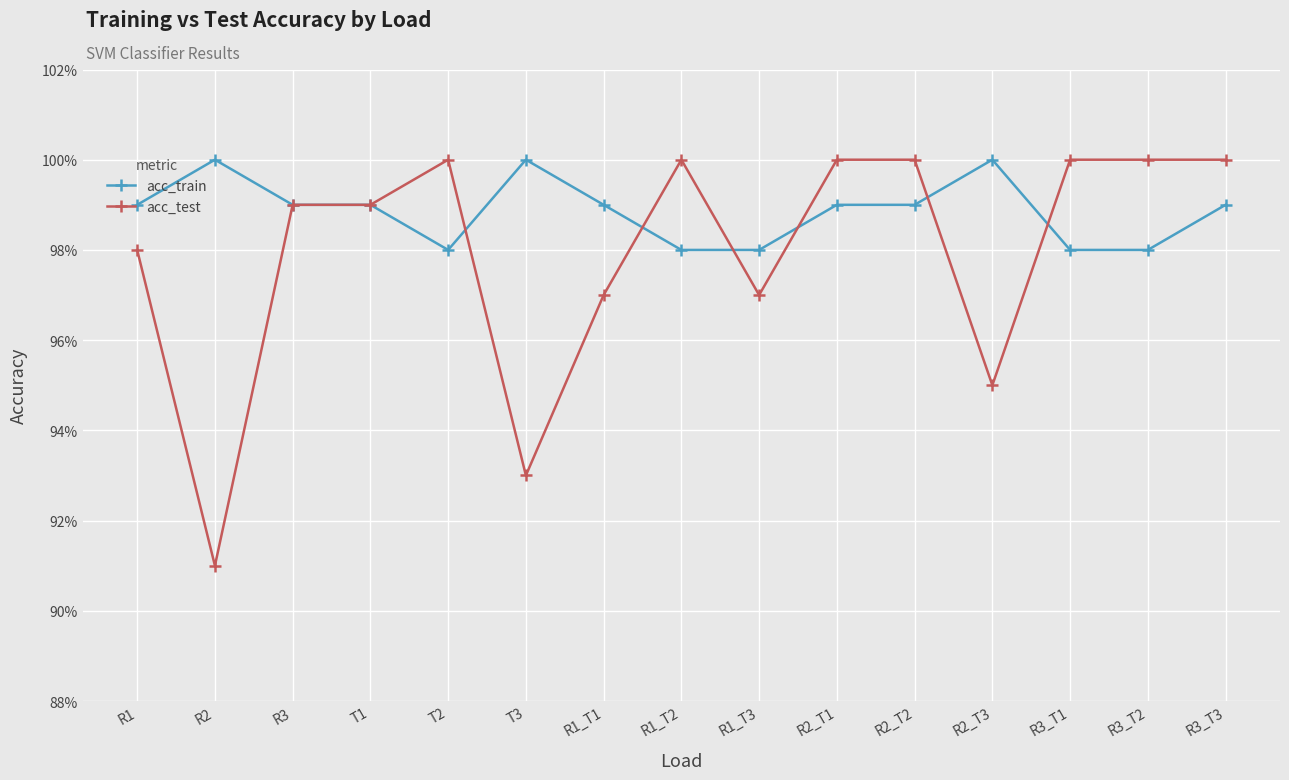

True or false: acc_train has a value of 1.6 at R3_T2.

False